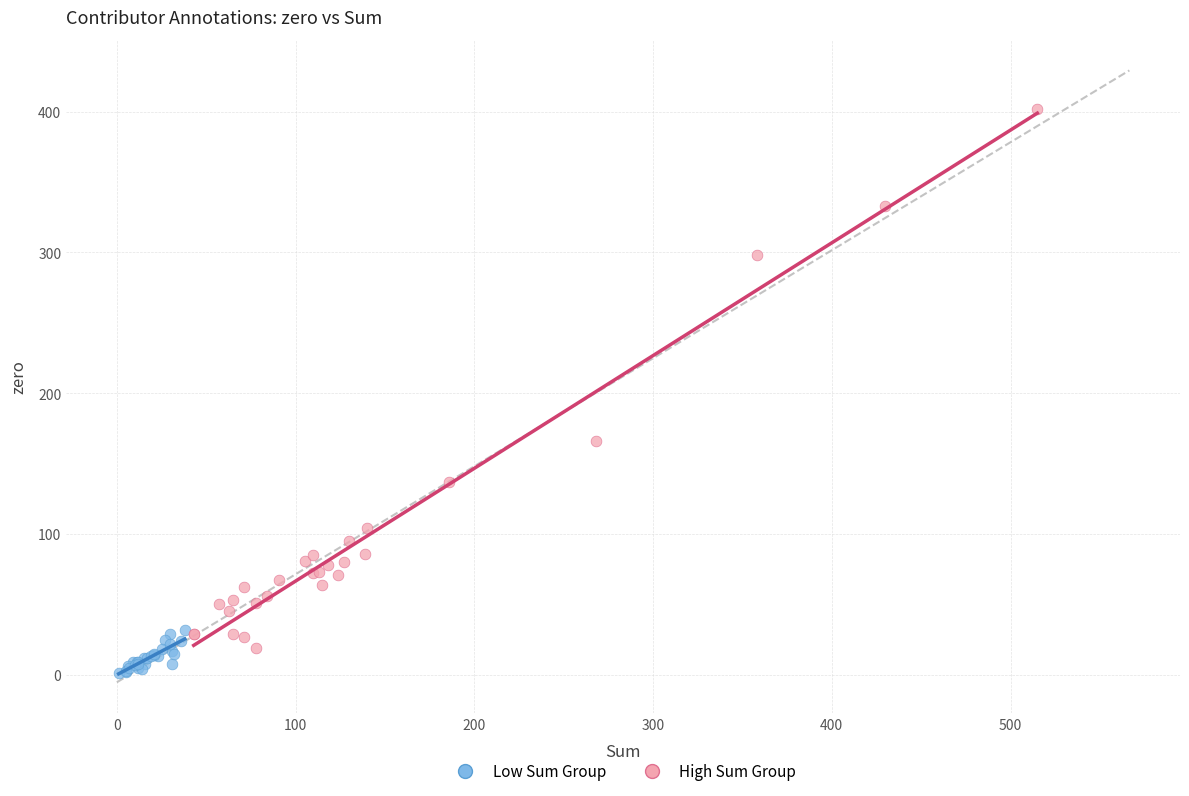

What are all the series names shown in the legend?

Low Sum Group, High Sum Group